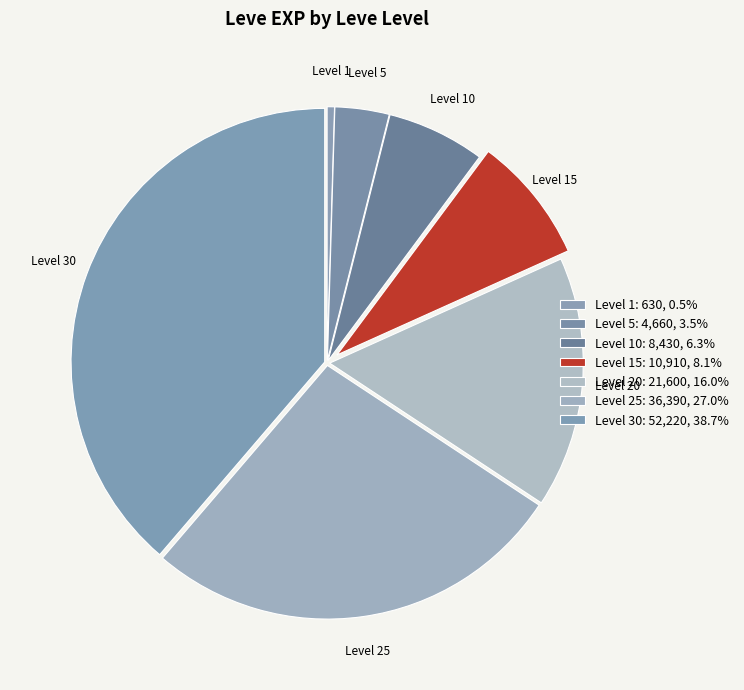

Count the number of slices in the pie.

7